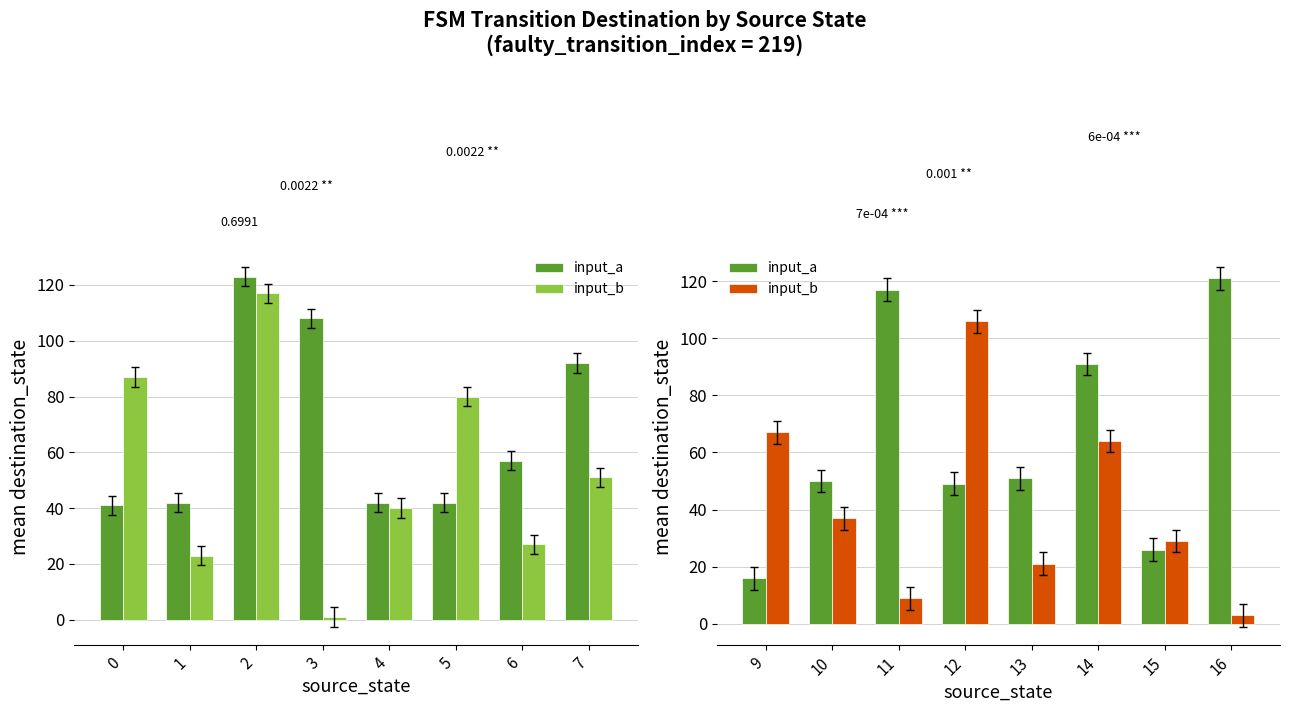

Is it true that input_b equals 24 at 10?

False